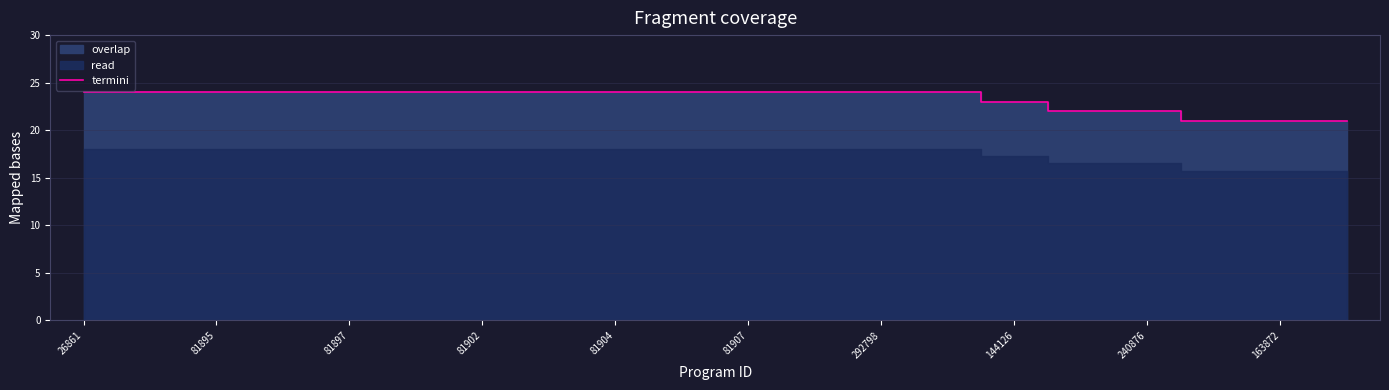

Is it true that termini equals 24 at 292798?

True